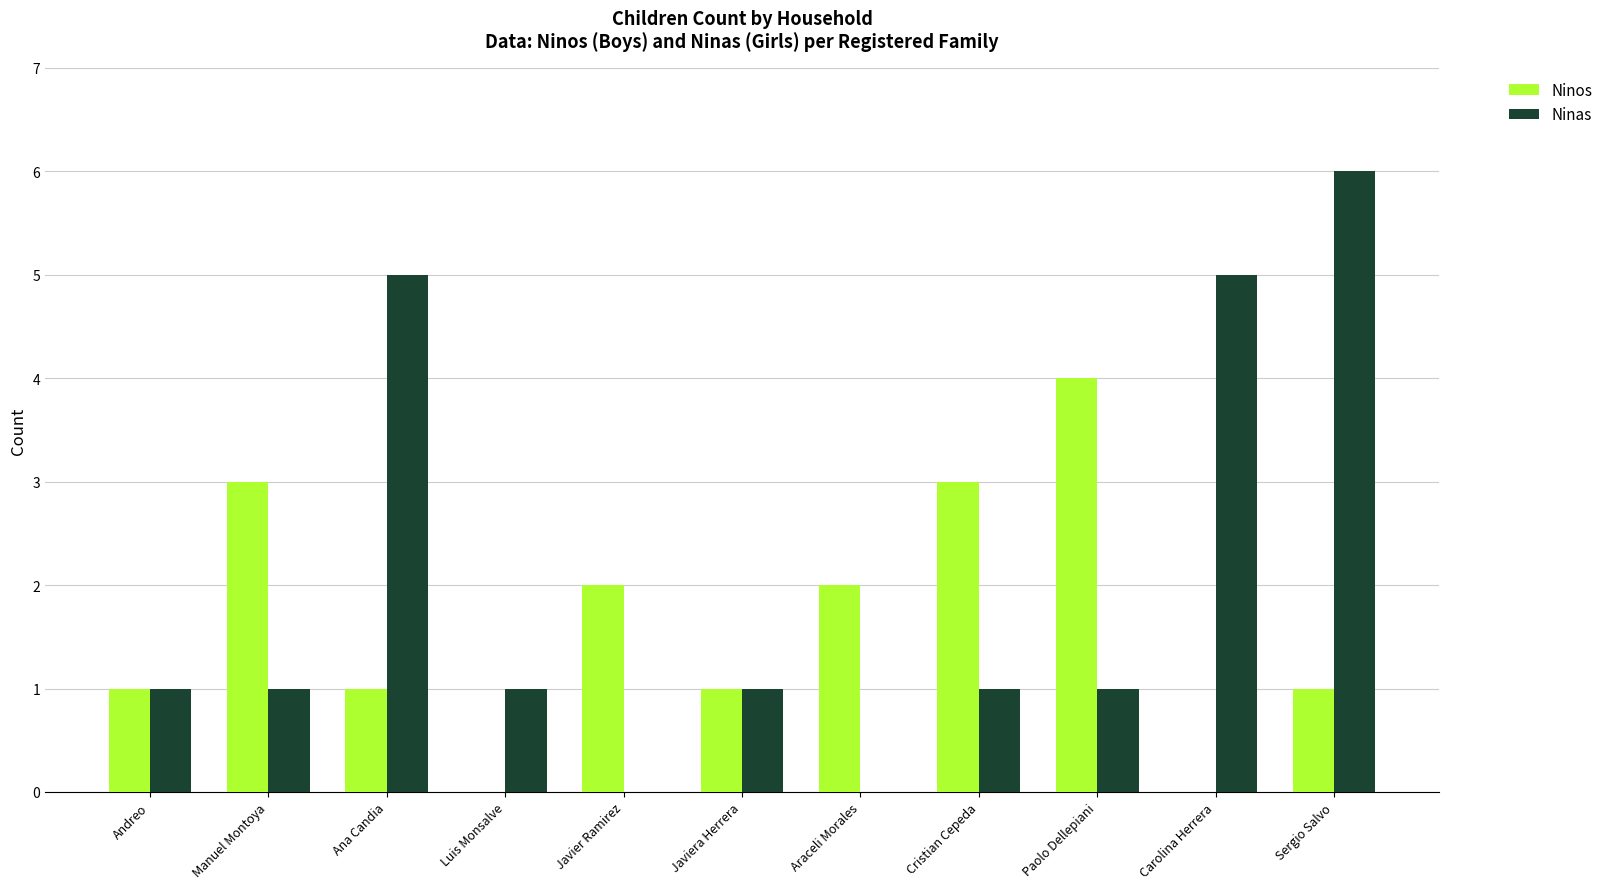

Read the Ninas value at Ana Candia.

5